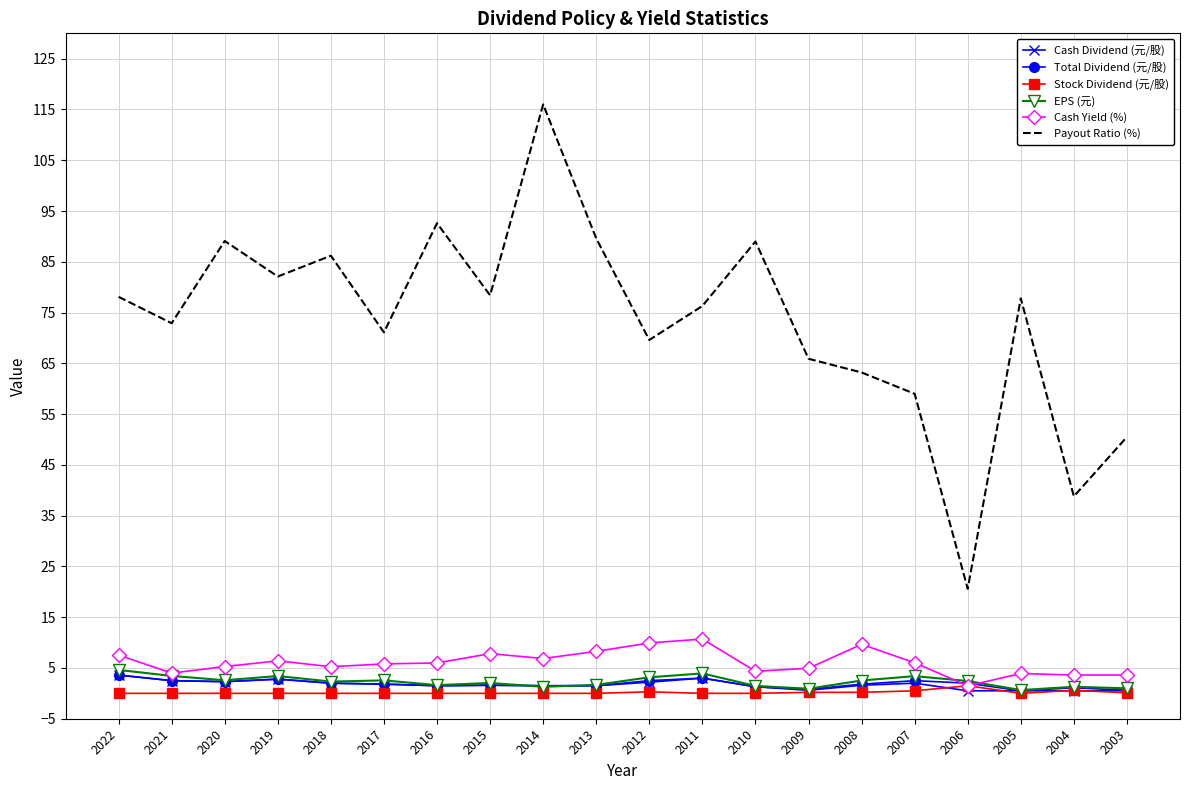

True or false: Payout Ratio (%) and Total Dividend (元/股) cross at least once.

False